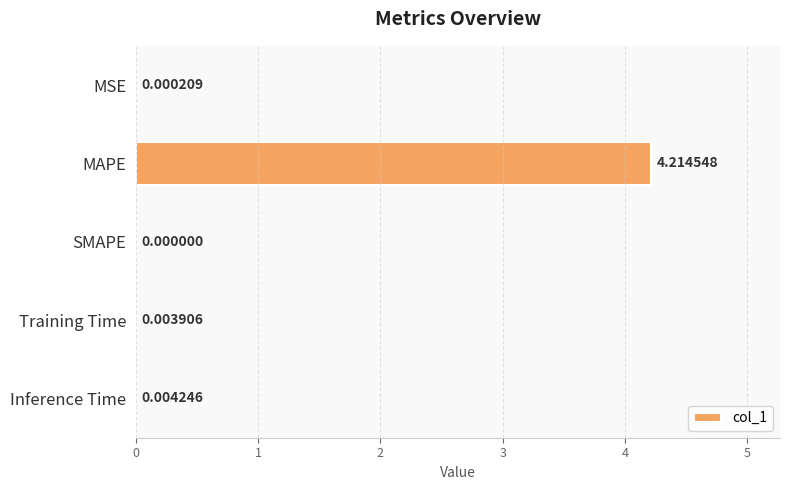

Which has a higher value, Inference Time or MSE?

Inference Time